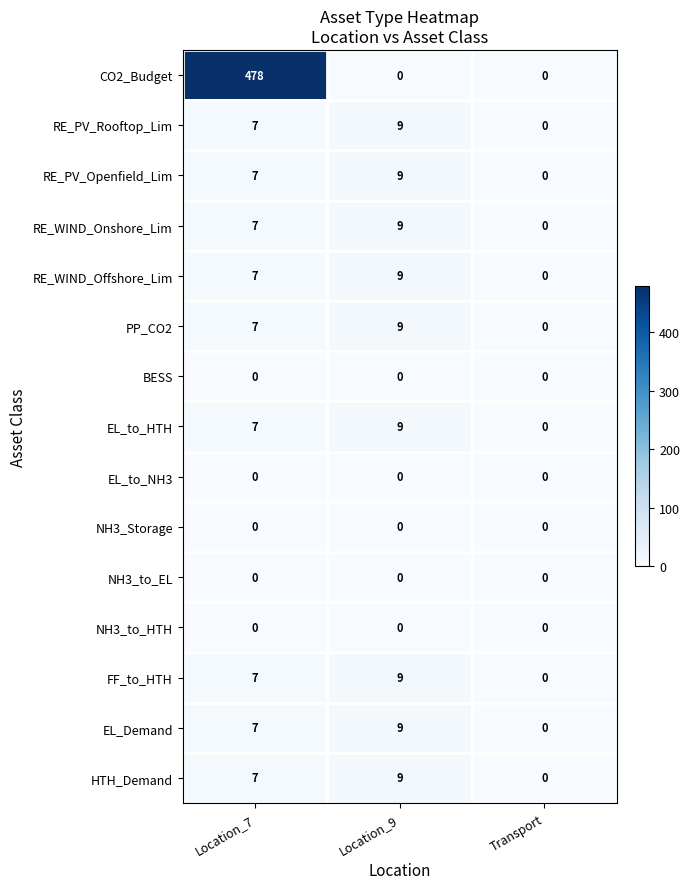

What is the difference between the maximum and minimum values in the FF_to_HTH series?

9